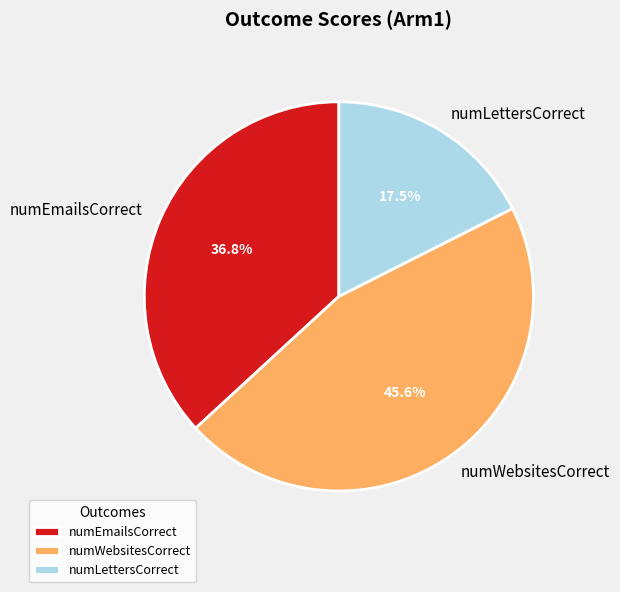

Rank the categories by value from highest to lowest.

numWebsitesCorrect, numEmailsCorrect, numLettersCorrect